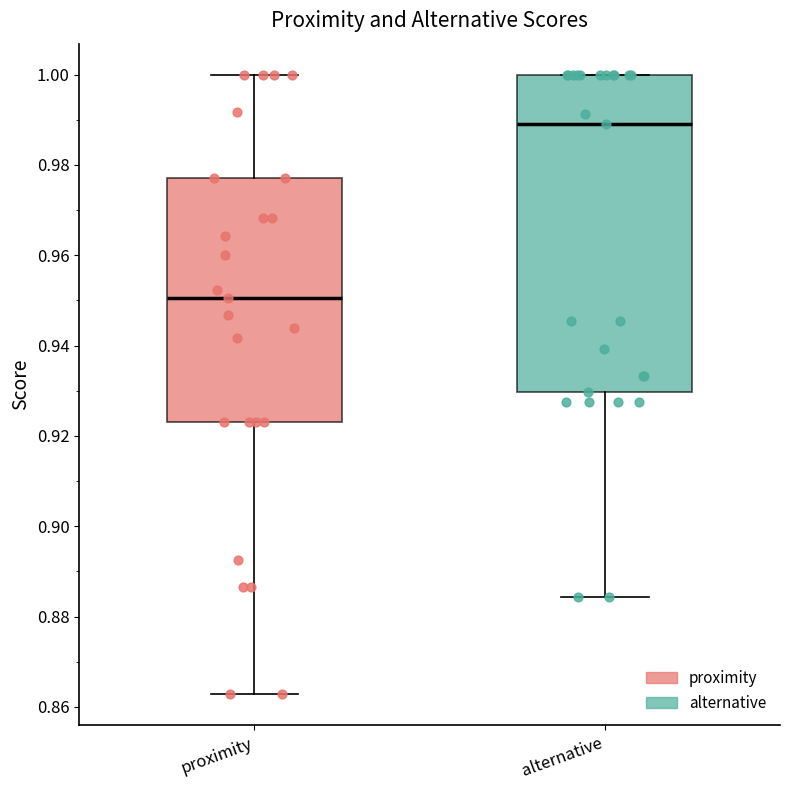

Which box is the tallest, from its lower edge to its upper edge?

alternative